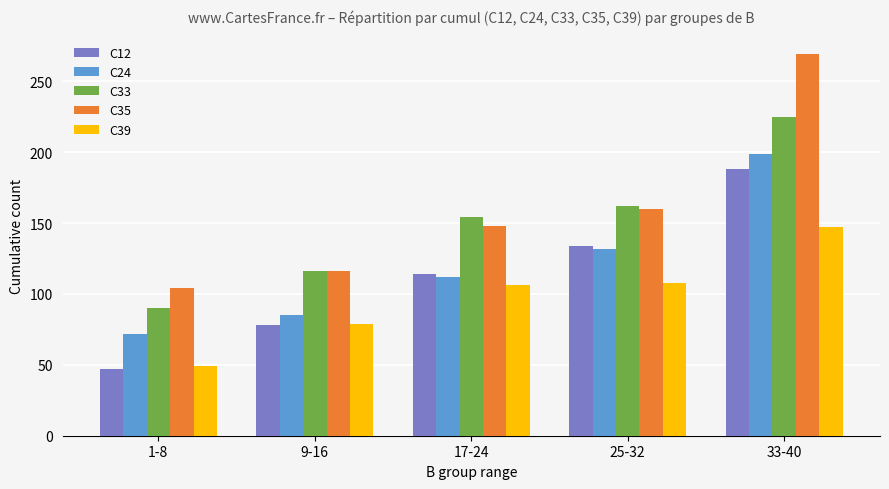

How many categories are shown in the chart?

5